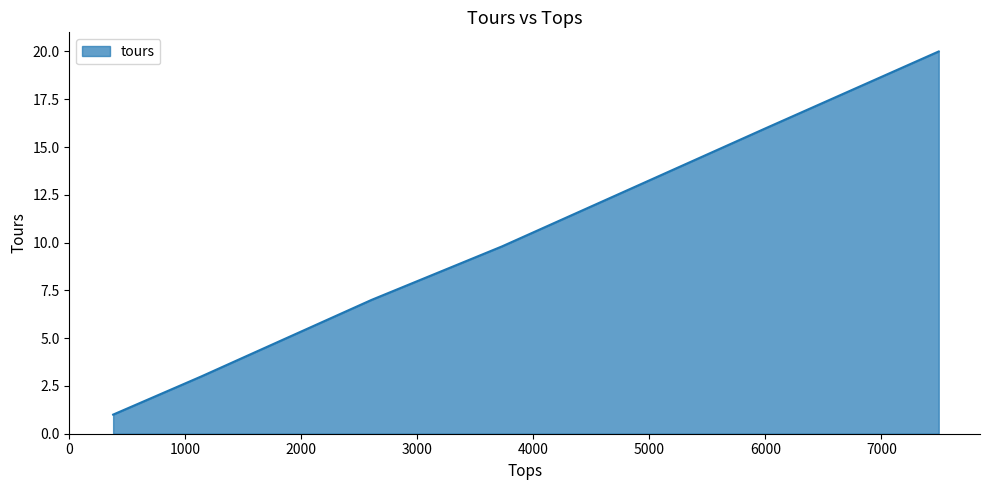

Reading right to left, extract all data points from this chart.

20.0	16.0	9.8	7.0	4.0	3.0	1.0